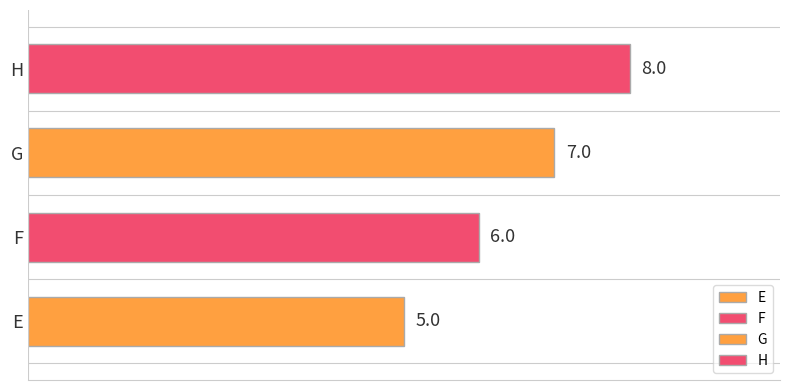

What is the difference between the maximum and minimum values?

3